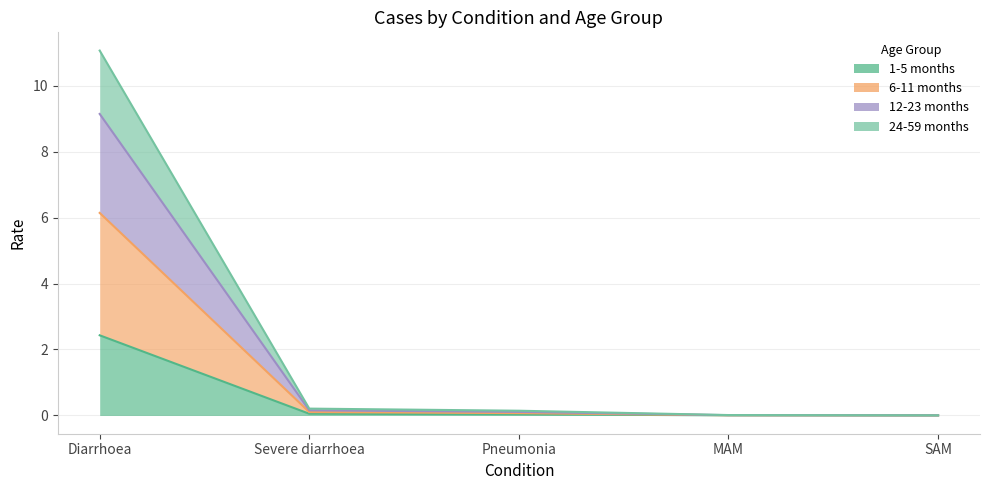

At which label does 24-59 months reach its peak?

Diarrhoea